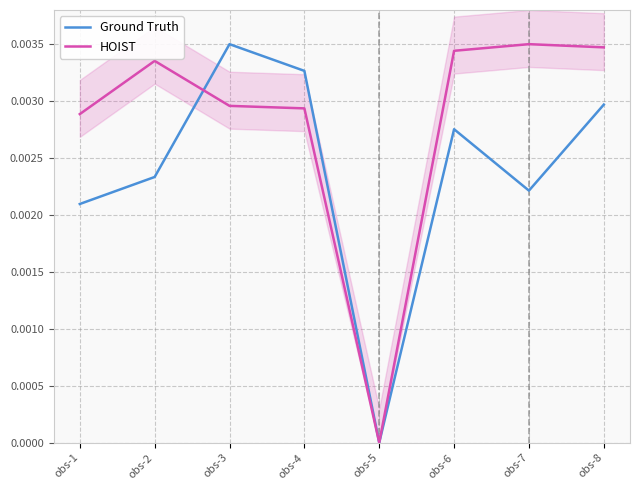

At which category does HOIST reach its first local valley?

obs-5